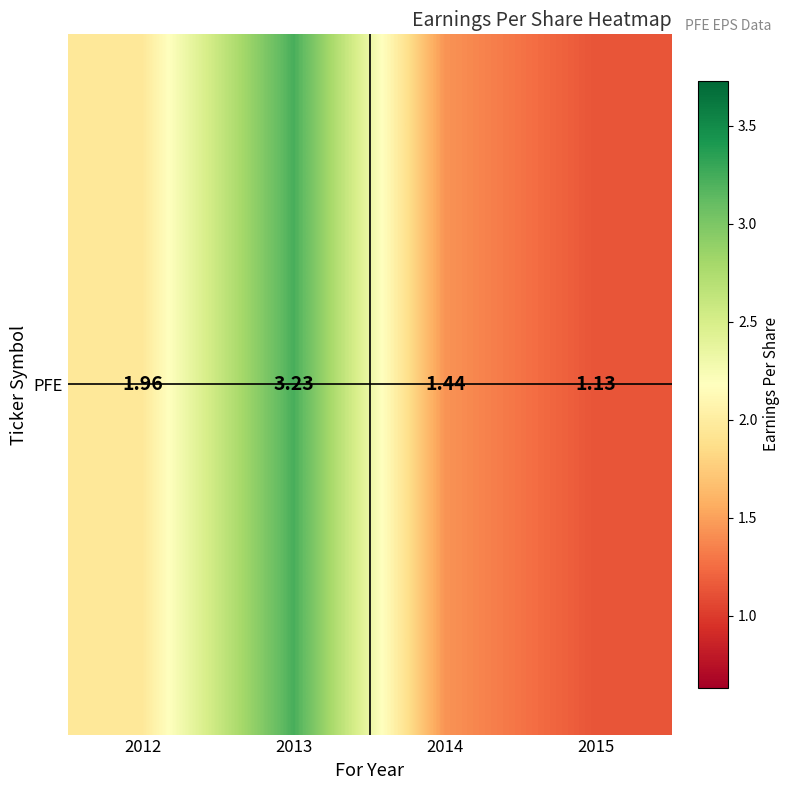

Rank the categories by value from highest to lowest.

2013, 2012, 2014, 2015